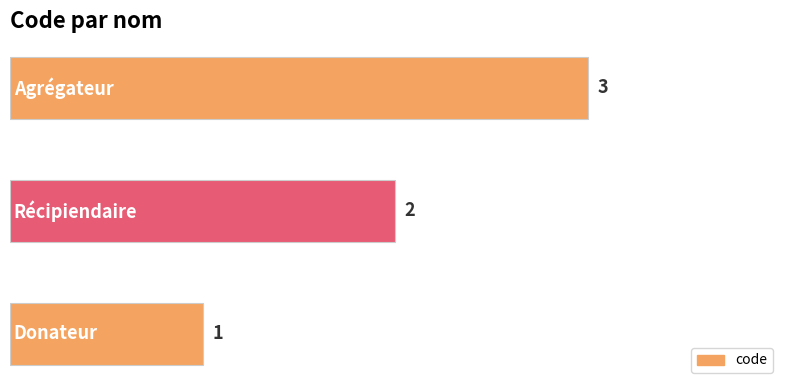

What is the maximum value shown in the chart?

3